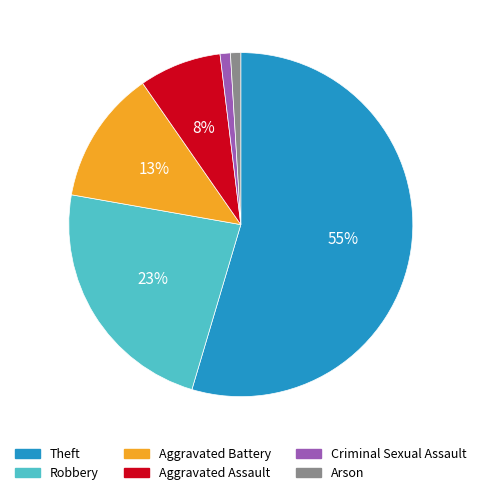

Is it true that Aggravated Battery is 13% of the pie?

True